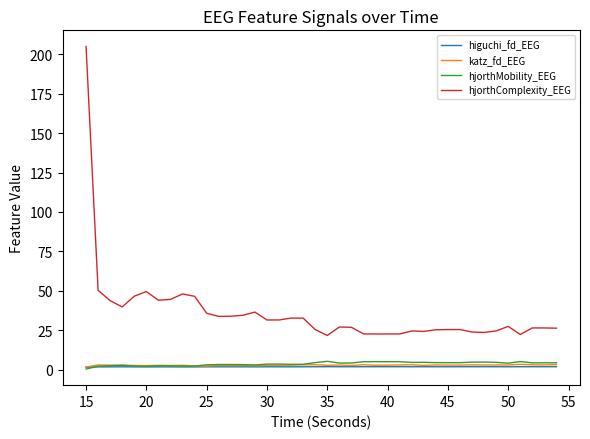

True or false: hjorthComplexity_EEG and hjorthMobility_EEG intersect in this chart.

False